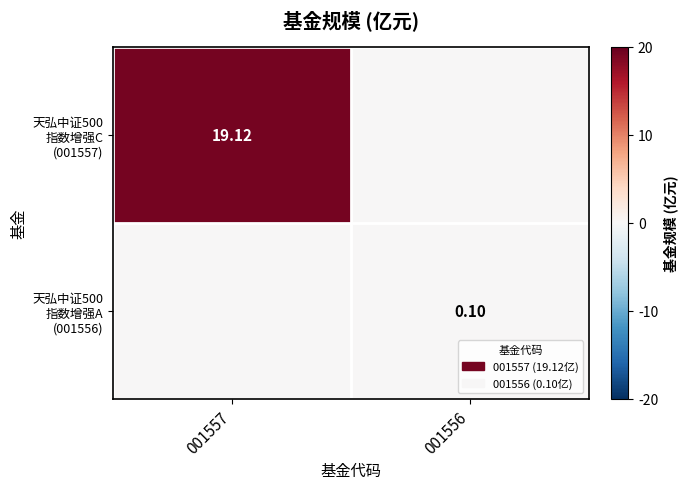

Count the number of categories in the chart.

2